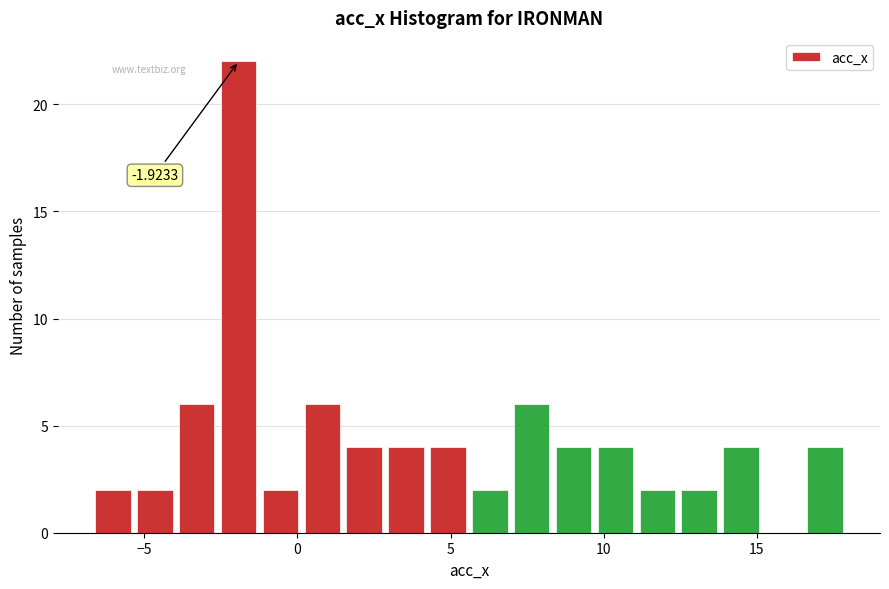

Read against the x-axis, roughly where is the centre of the tallest bar?

-2.0